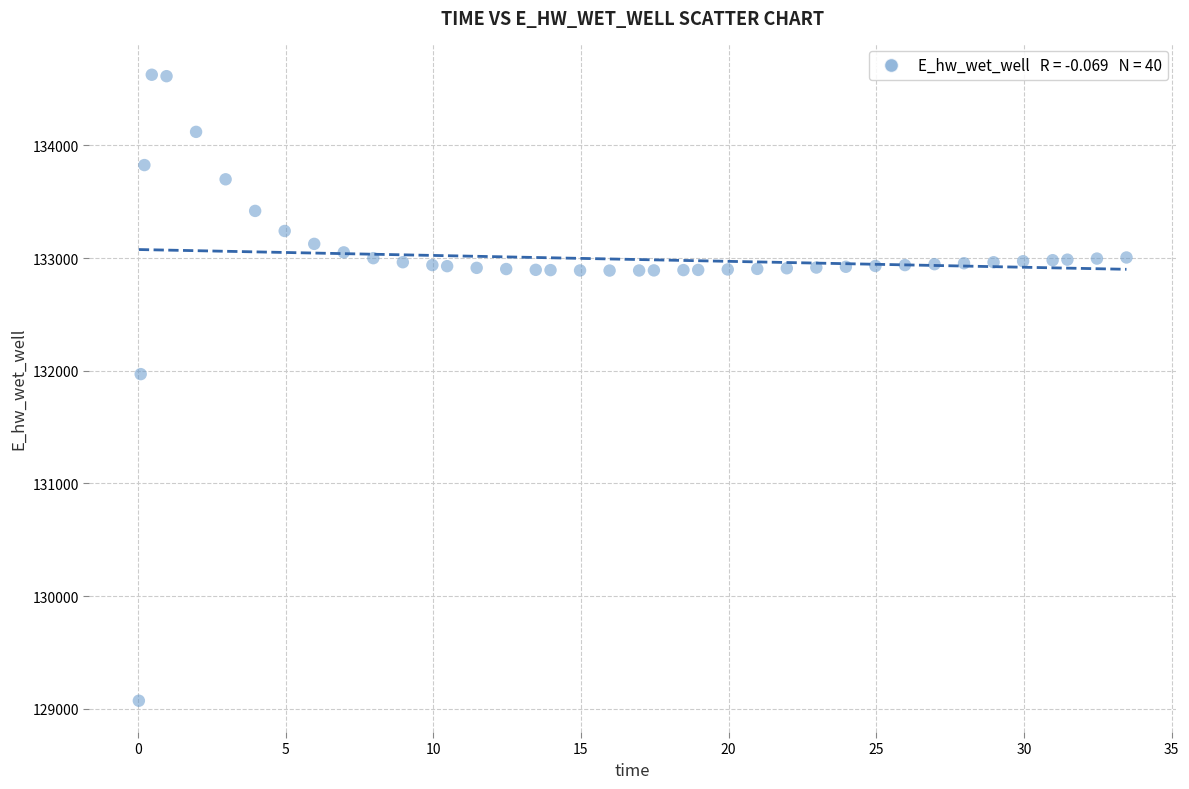

What is the range of X values (max minus min)?

33.4